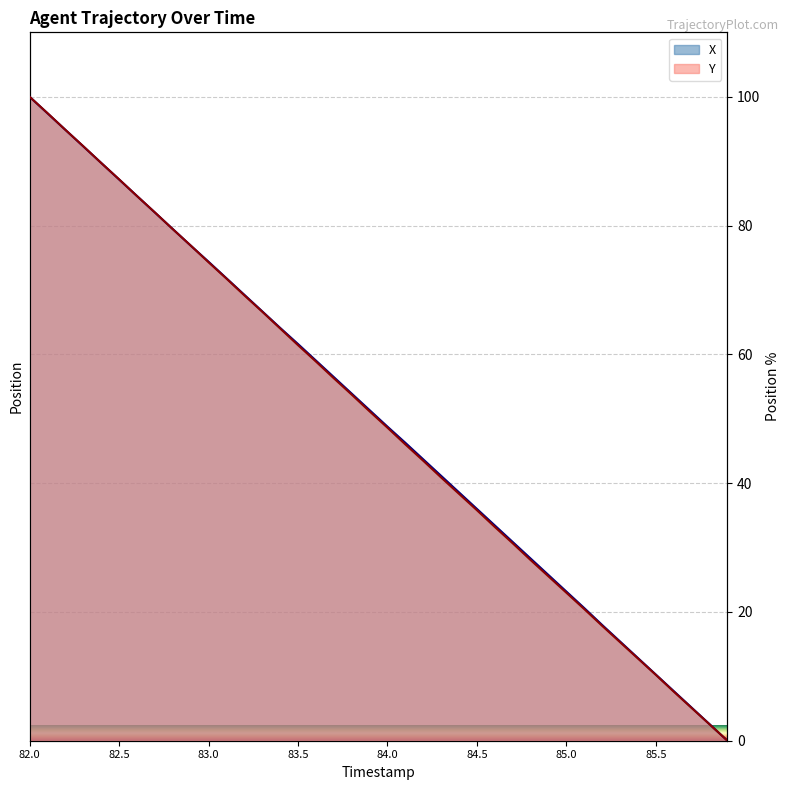

Reading left to right, list all the values displayed in this chart.

X: 82.0=100.0	82.1=97.4	82.2=94.9	82.3=92.3	82.4=89.7	82.5=87.2	82.6=84.6	82.7=82.0	82.8=79.5	82.9=76.9	83.0=74.4	83.1=71.8	83.2=69.3	83.3=66.7	83.4=64.1	83.5=61.6	83.6=59.0	83.7=56.5	83.8=53.9	83.9=51.3	84.0=48.8	84.1=46.3	84.2=43.7	84.3=41.1	84.4=38.6	84.5=36.0	84.6=33.4	84.7=30.9	84.8=28.3	84.9=25.7	85.0=23.2	85.1=20.6	85.2=18.0	85.3=15.4	85.4=12.8	85.5=10.3	85.6=7.7	85.7=5.1	85.8=2.6	85.9=0.0
Y: 82.0=100.0	82.1=97.5	82.2=94.9	82.3=92.3	82.4=89.7	82.5=87.2	82.6=84.6	82.7=82.0	82.8=79.4	82.9=76.9	83.0=74.3	83.1=71.8	83.2=69.2	83.3=66.6	83.4=64.0	83.5=61.4	83.6=58.9	83.7=56.3	83.8=53.7	83.9=51.1	84.0=48.6	84.1=46.0	84.2=43.5	84.3=40.9	84.4=38.3	84.5=35.8	84.6=33.2	84.7=30.7	84.8=28.1	84.9=25.5	85.0=23.0	85.1=20.4	85.2=17.8	85.3=15.3	85.4=12.8	85.5=10.2	85.6=7.6	85.7=5.1	85.8=2.5	85.9=0.0